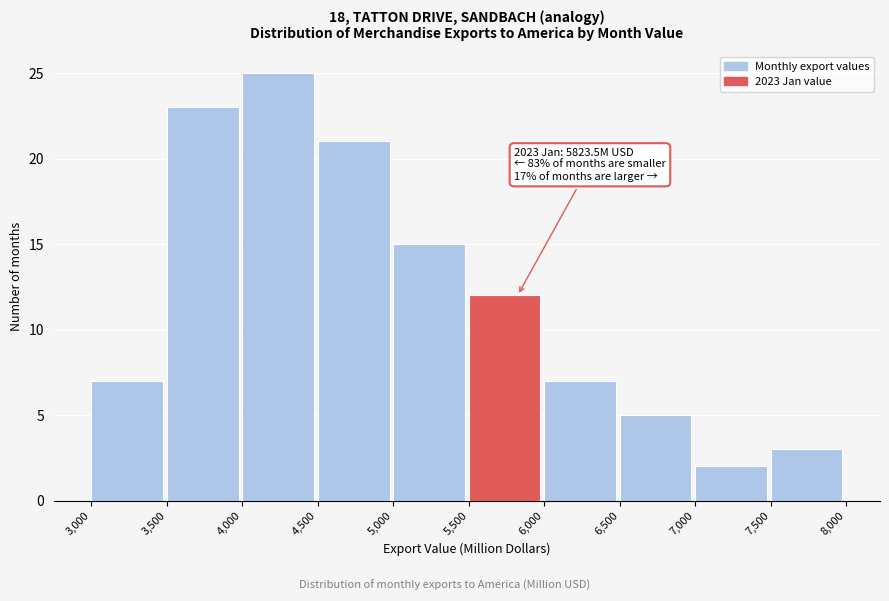

Over which range of the x-axis is the bar tallest?

4,000 to 4,500